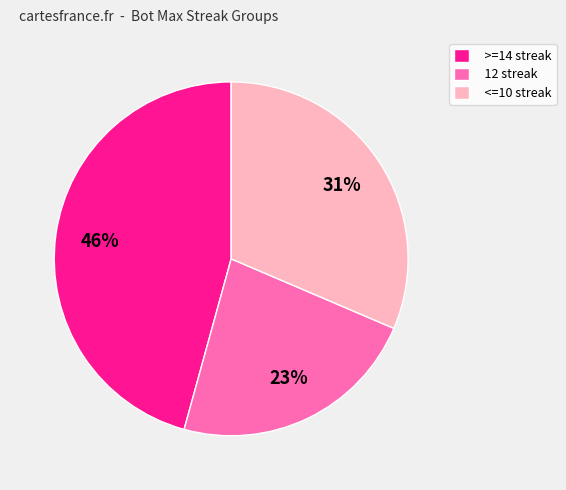

Is there a majority slice in this chart?

No